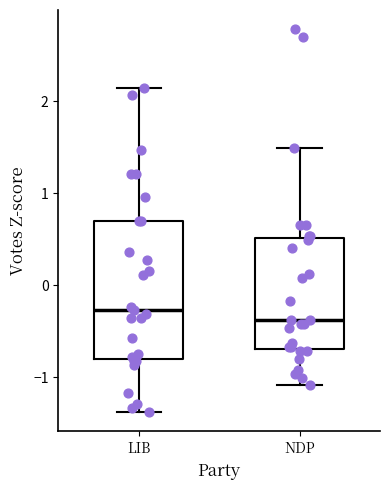

Comparing the boxes themselves (not the whiskers), which one is the tallest?

LIB